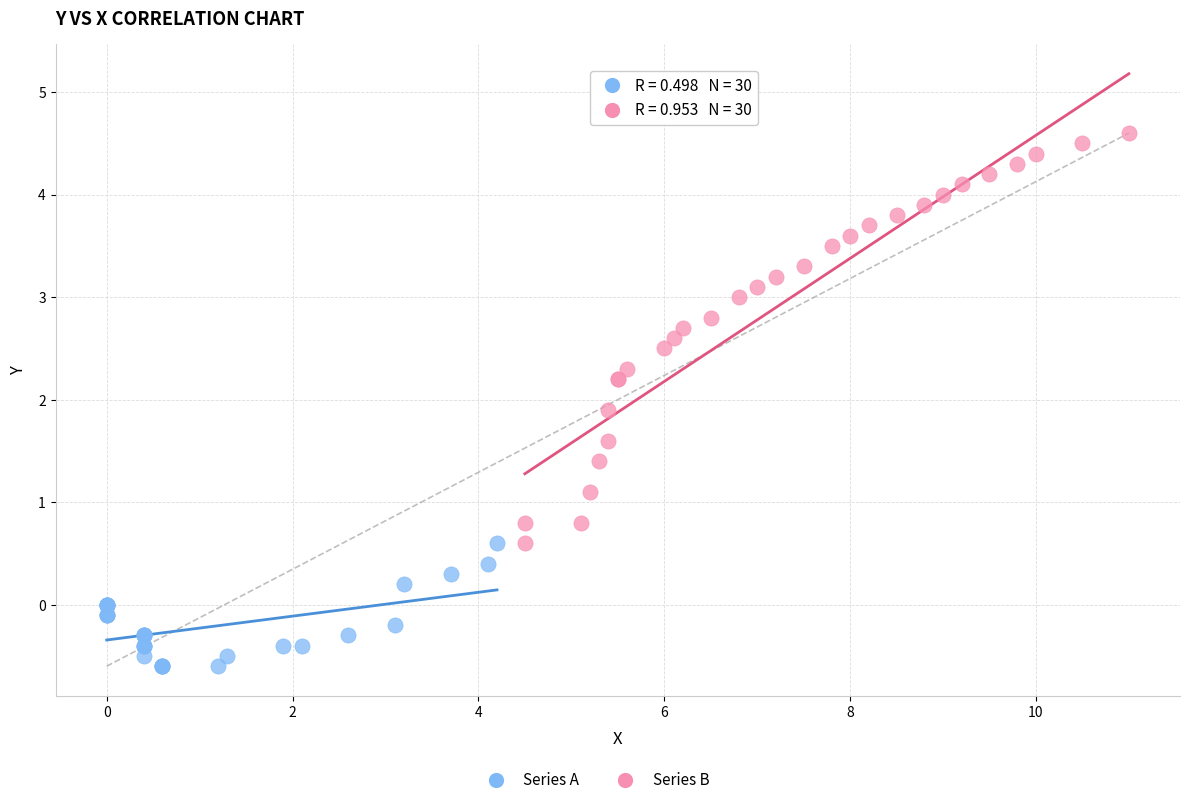

Which series reaches the minimum Y coordinate?

Series A